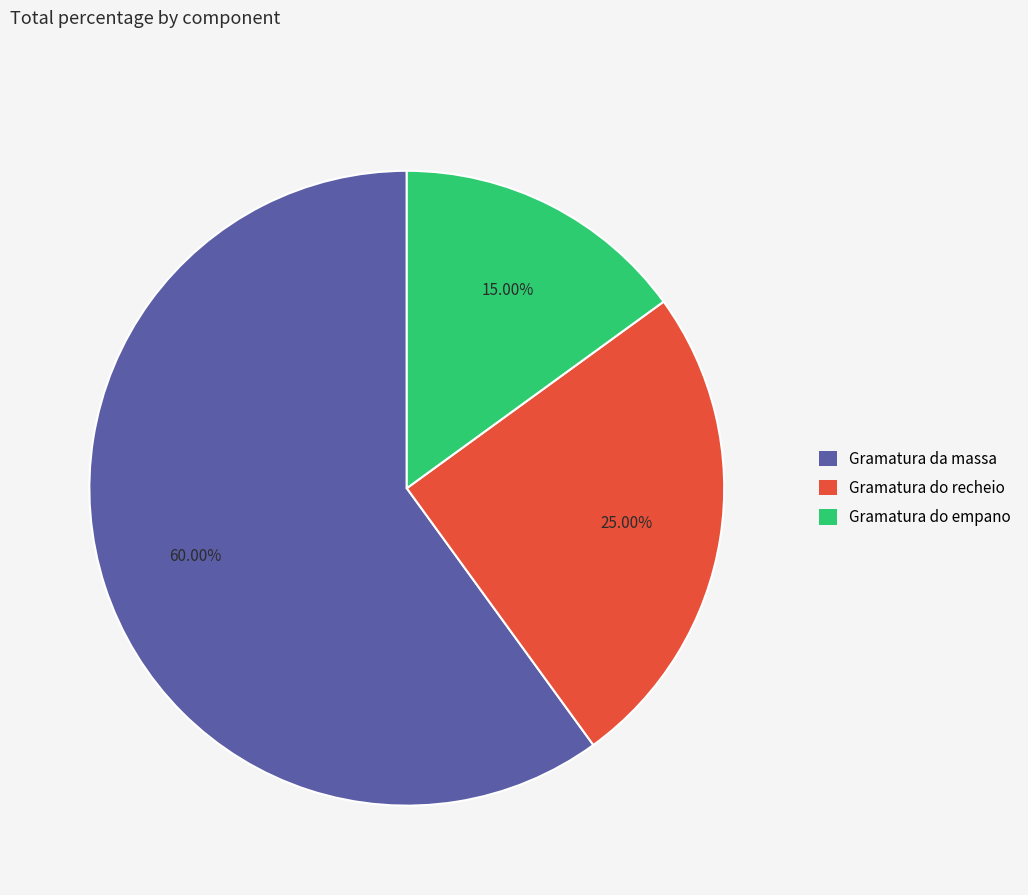

Which category accounts for the majority?

Gramatura da massa